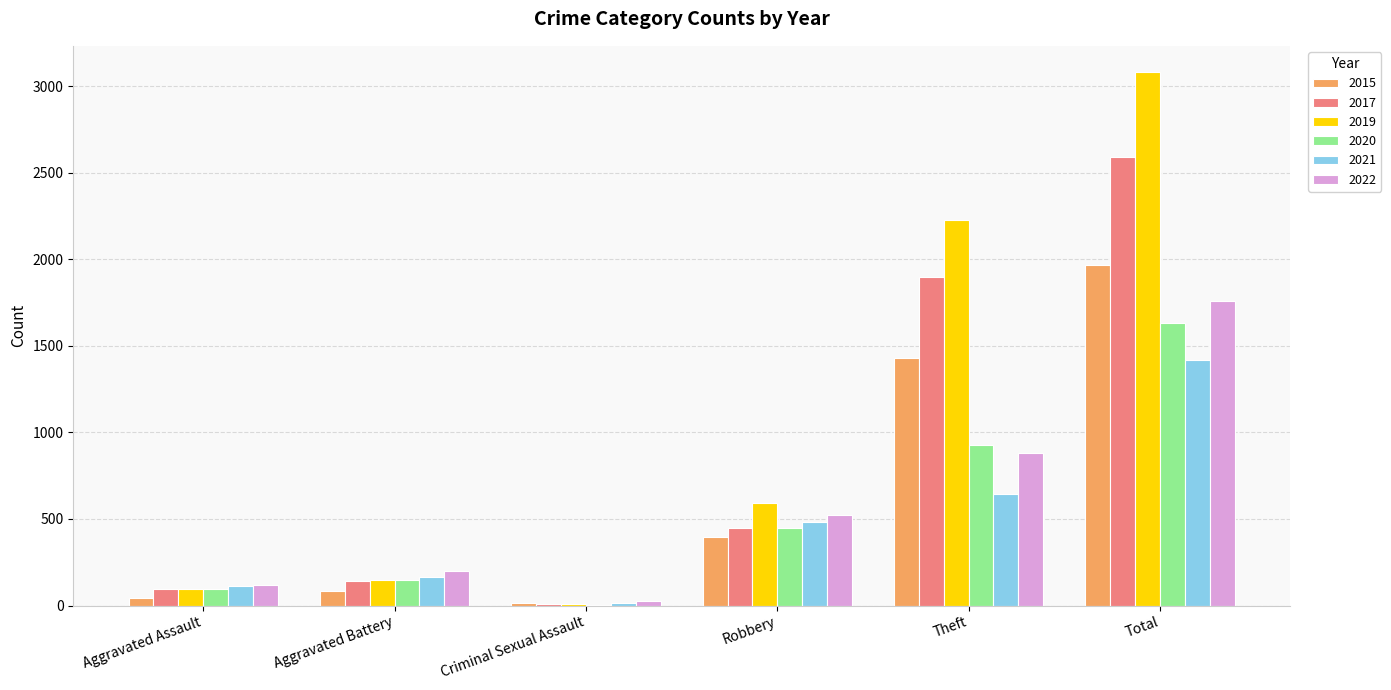

True or false: 2019 has a value of 591 at Robbery.

True